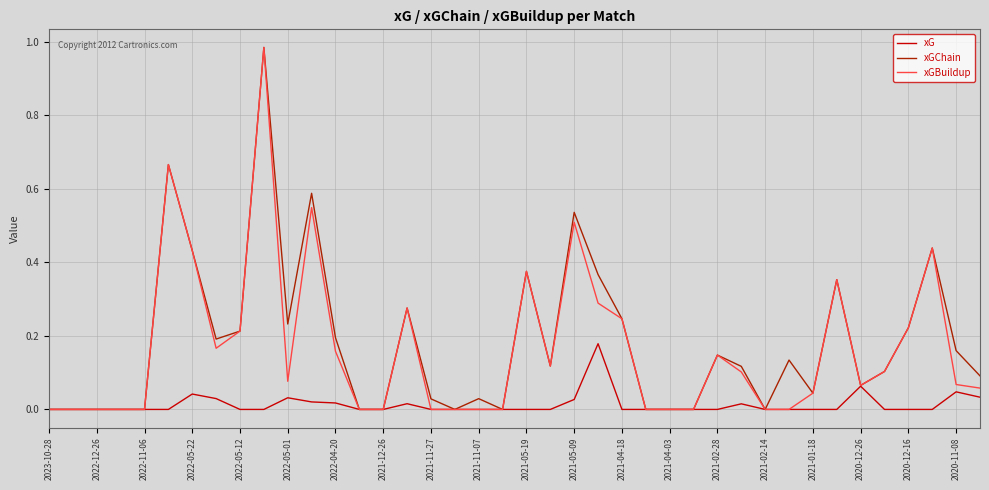

True or false: xGBuildup has more than 2 points higher than both neighbors.

True